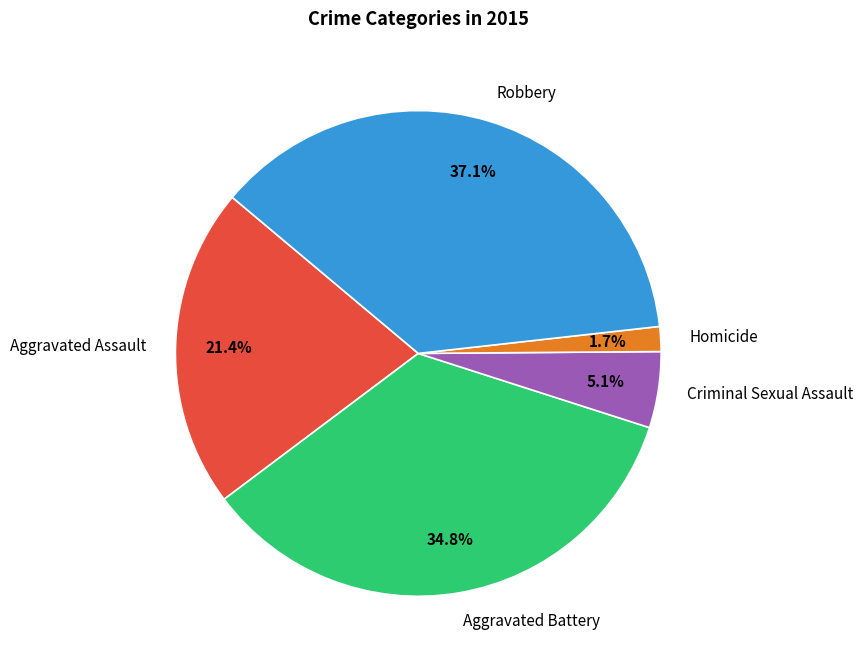

To the nearest percent, what percentage of the pie is Criminal Sexual Assault?

5%